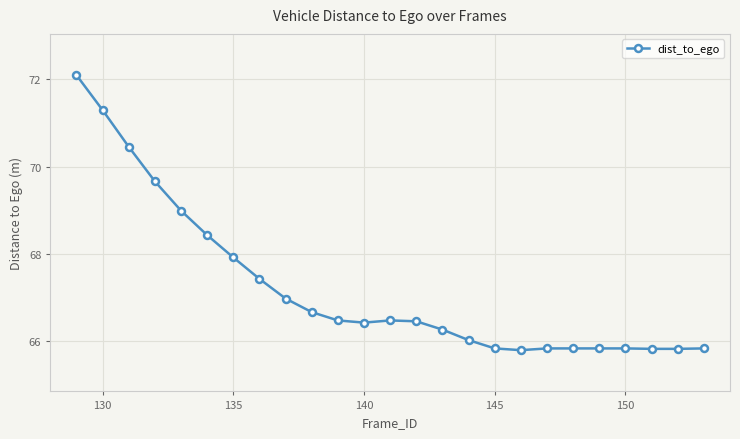

What is the average value?

67.2